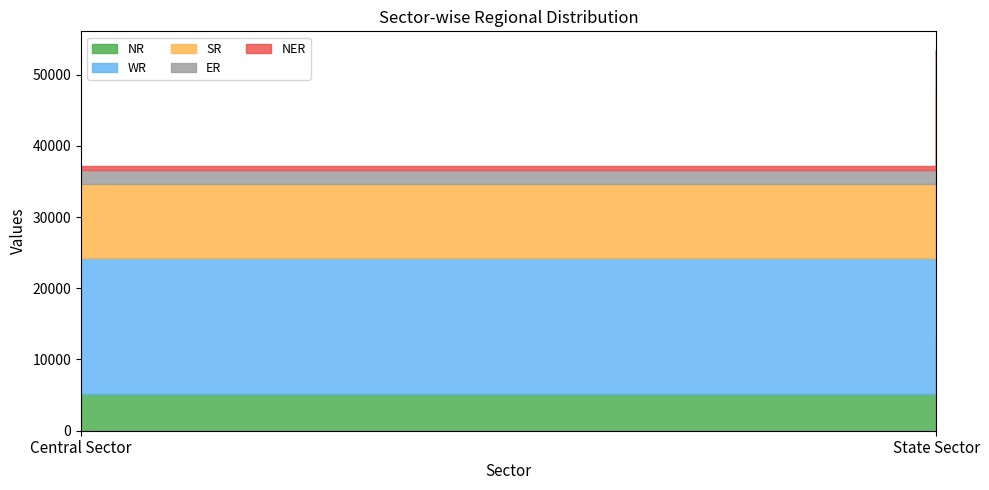

Which label corresponds to the smallest value in the chart?

State Sector